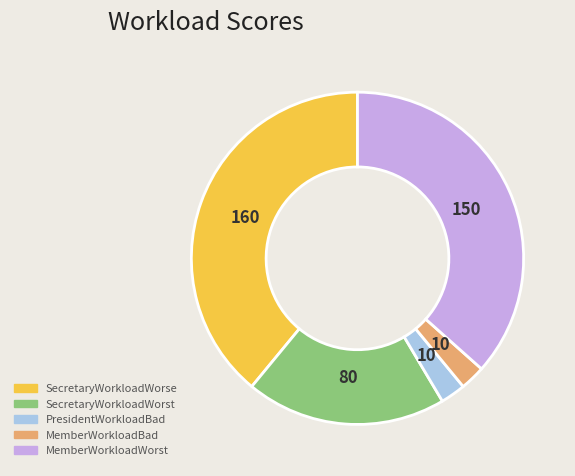

True or false: MemberWorkloadBad accounts for 8% of the total.

False